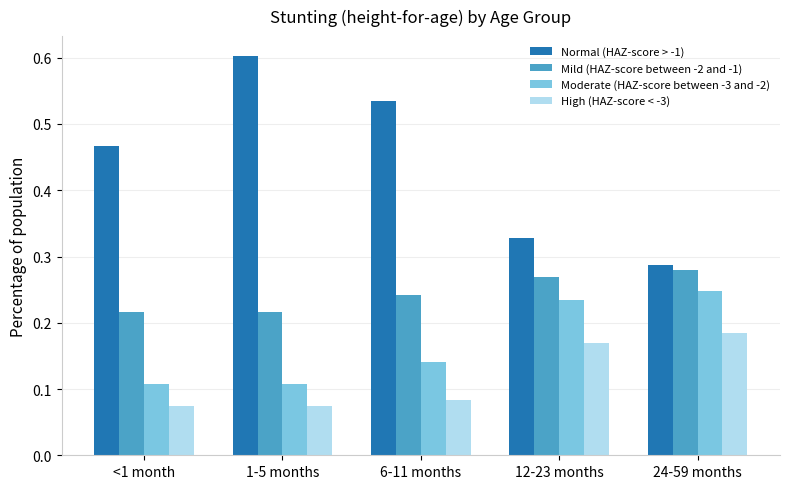

Does the chart contain any negative values?

No